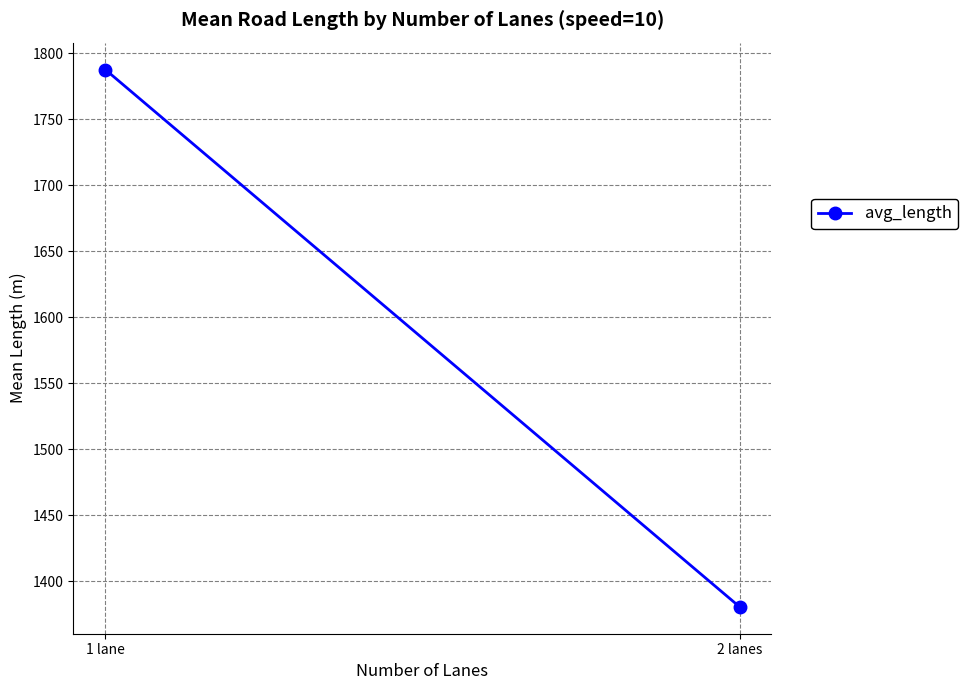

What is the average value?

1584.0